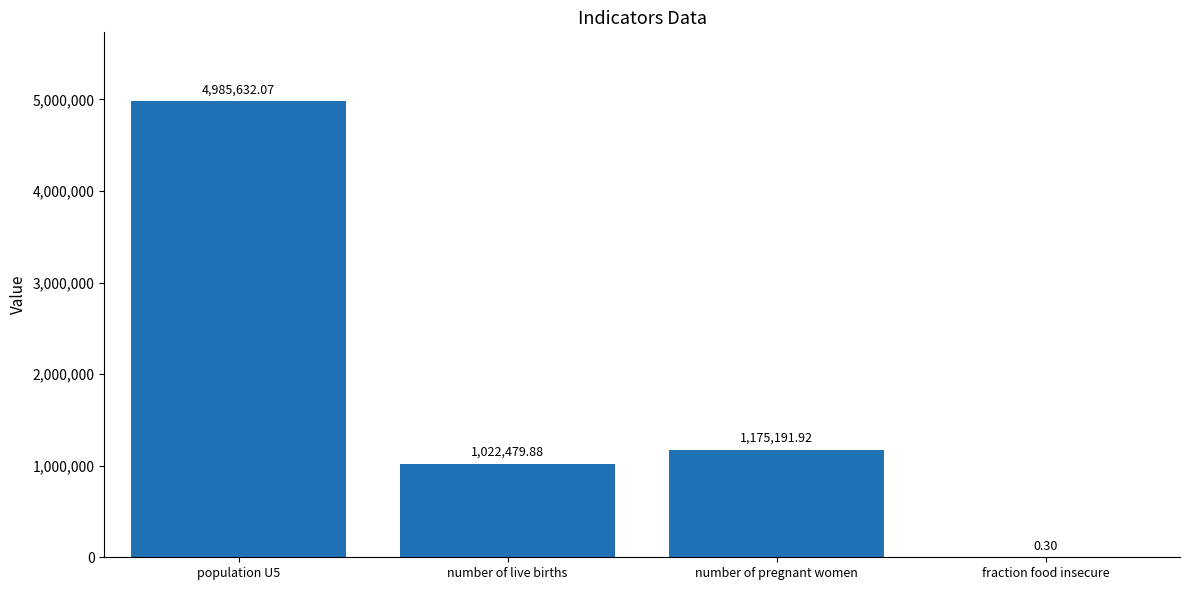

What is the average value?

1795826.0